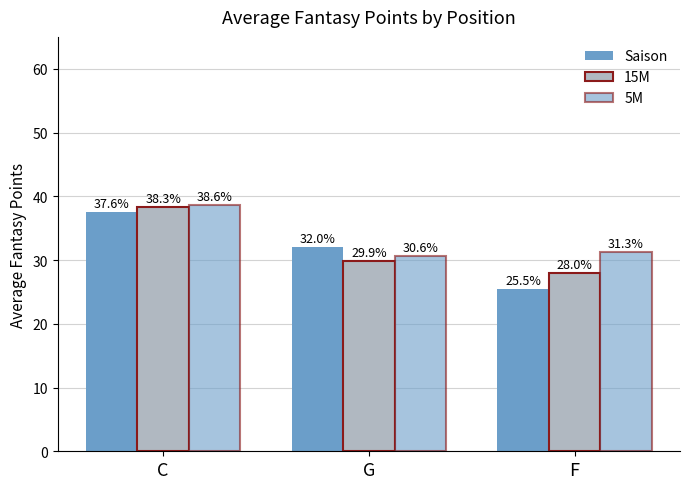

True or false: Saison has a value of 52.5 at C.

False